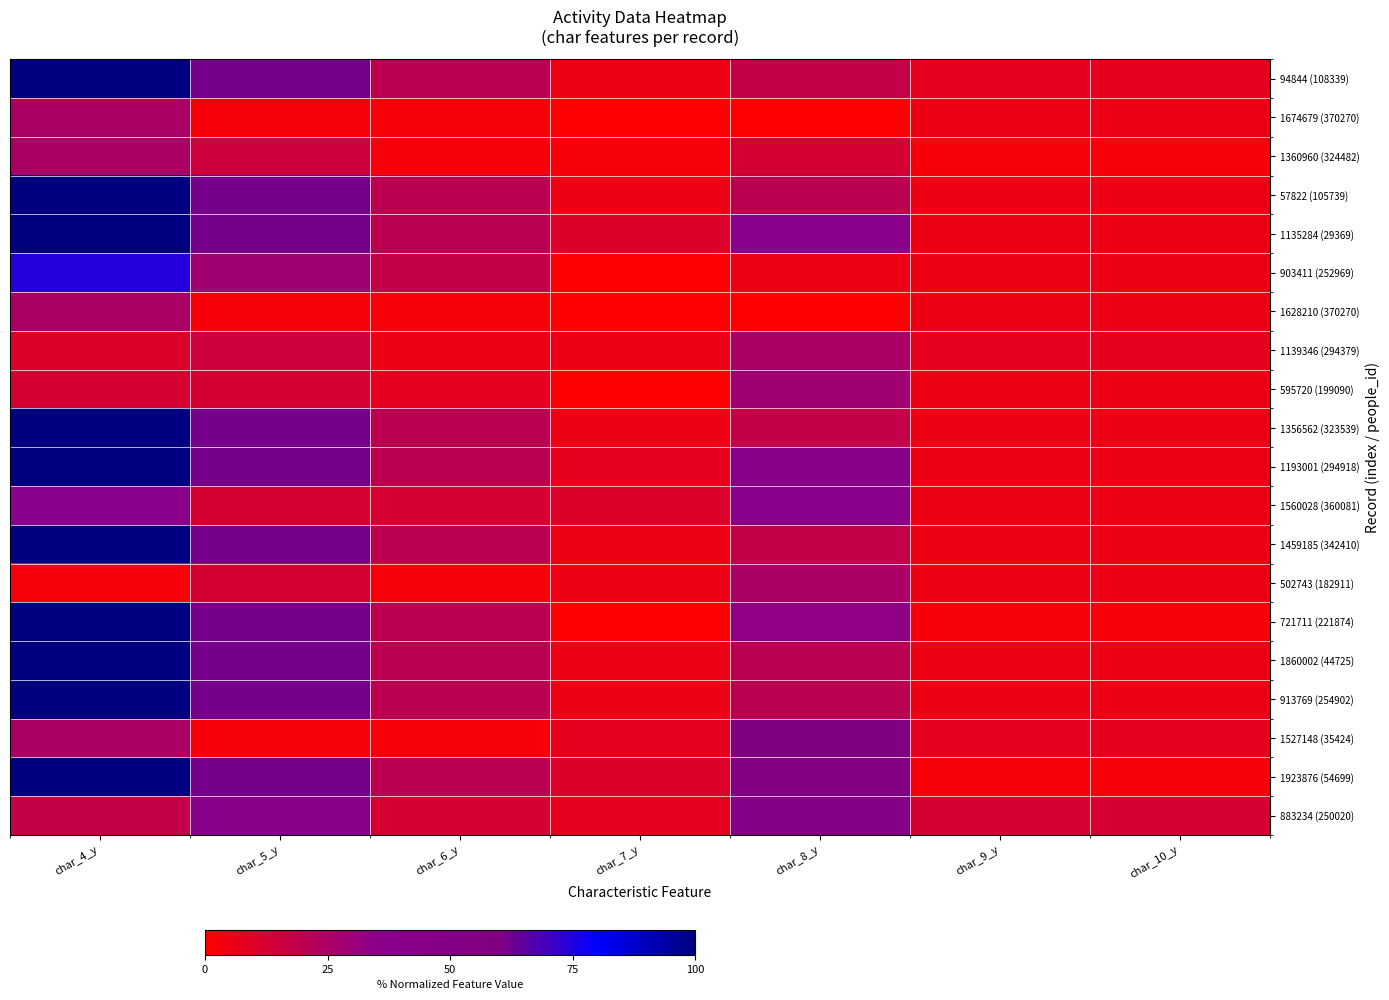

Rank the series at char_6_y from highest to lowest value.

94844 (108339), 57822 (105739), 1135284 (29369), 1356562 (323539), 1193001 (294918), 1459185 (342410), 721711 (221874), 1860002 (44725), 913769 (254902), 1923876 (54699), 903411 (252969), 1560028 (360081), 883234 (250020), 595720 (199090), 1139346 (294379), 1674679 (370270), 1360960 (324482), 1628210 (370270), 502743 (182911), 1527148 (35424)